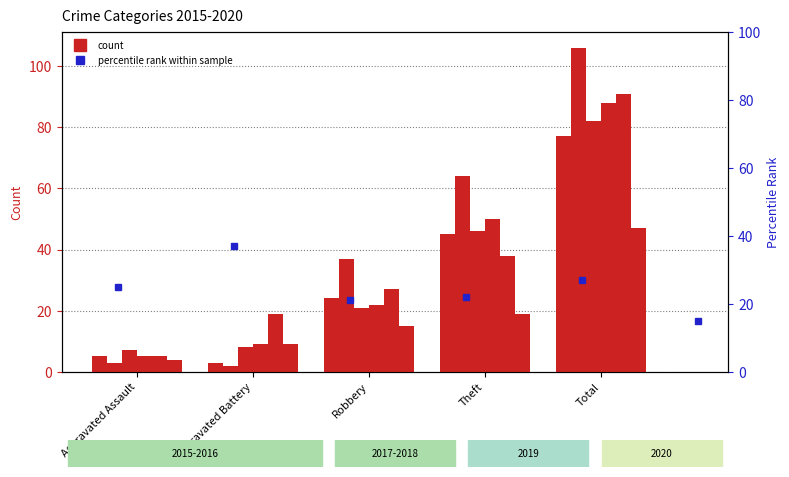

Does the chart contain stacked bars?

No